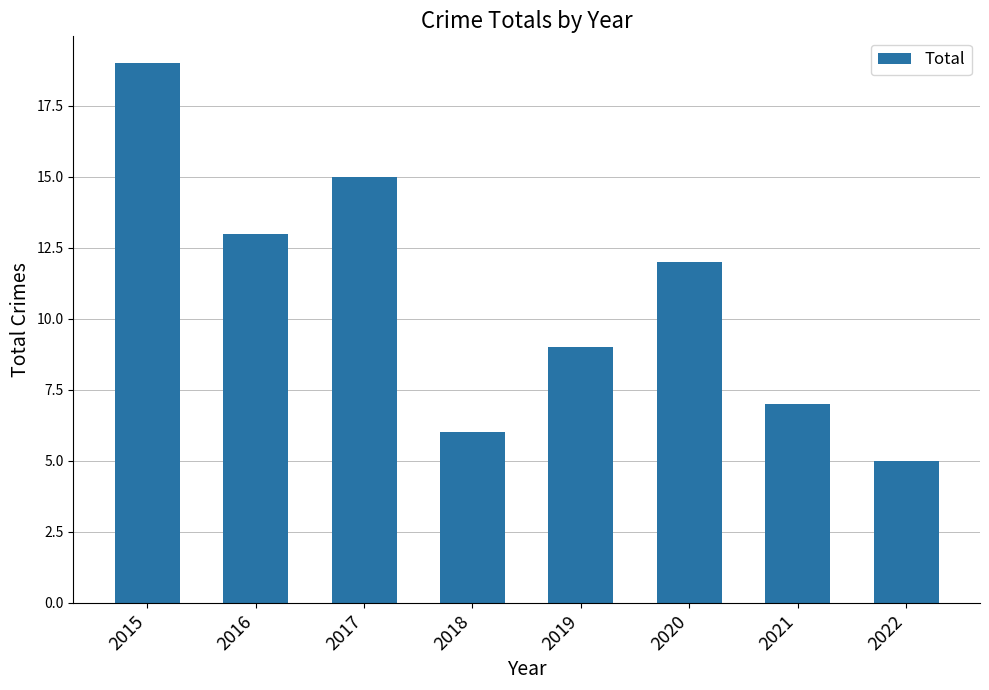

Reading right to left, extract all data points from this chart.

5	7	12	9	6	15	13	19